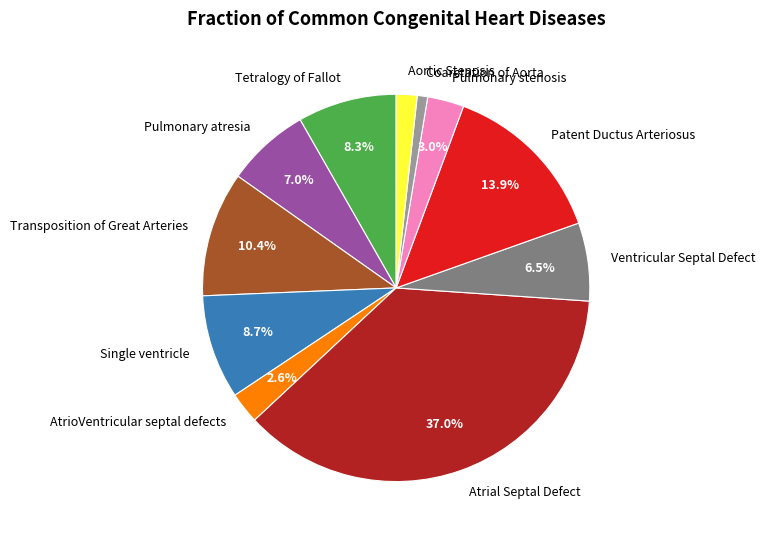

Is Ventricular Septal Defect the majority of the pie?

No